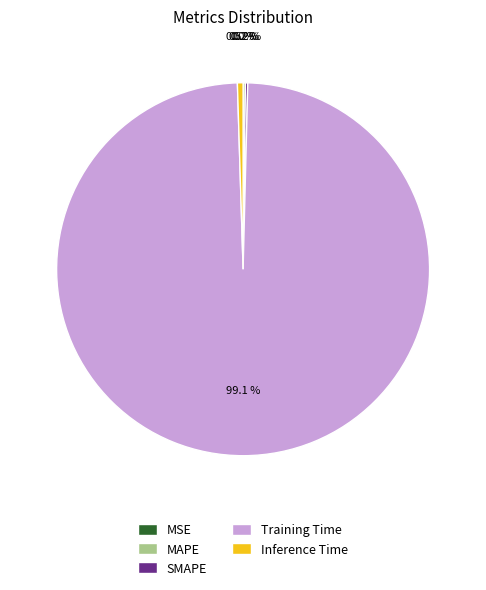

Which has a higher value, Inference Time or Training Time?

Training Time